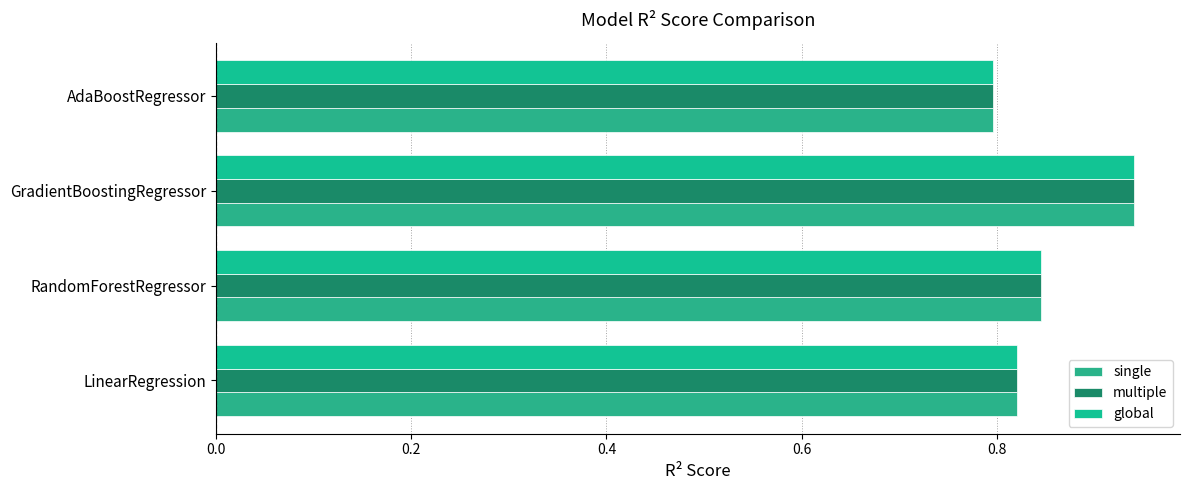

Count the number of data series in this chart.

3